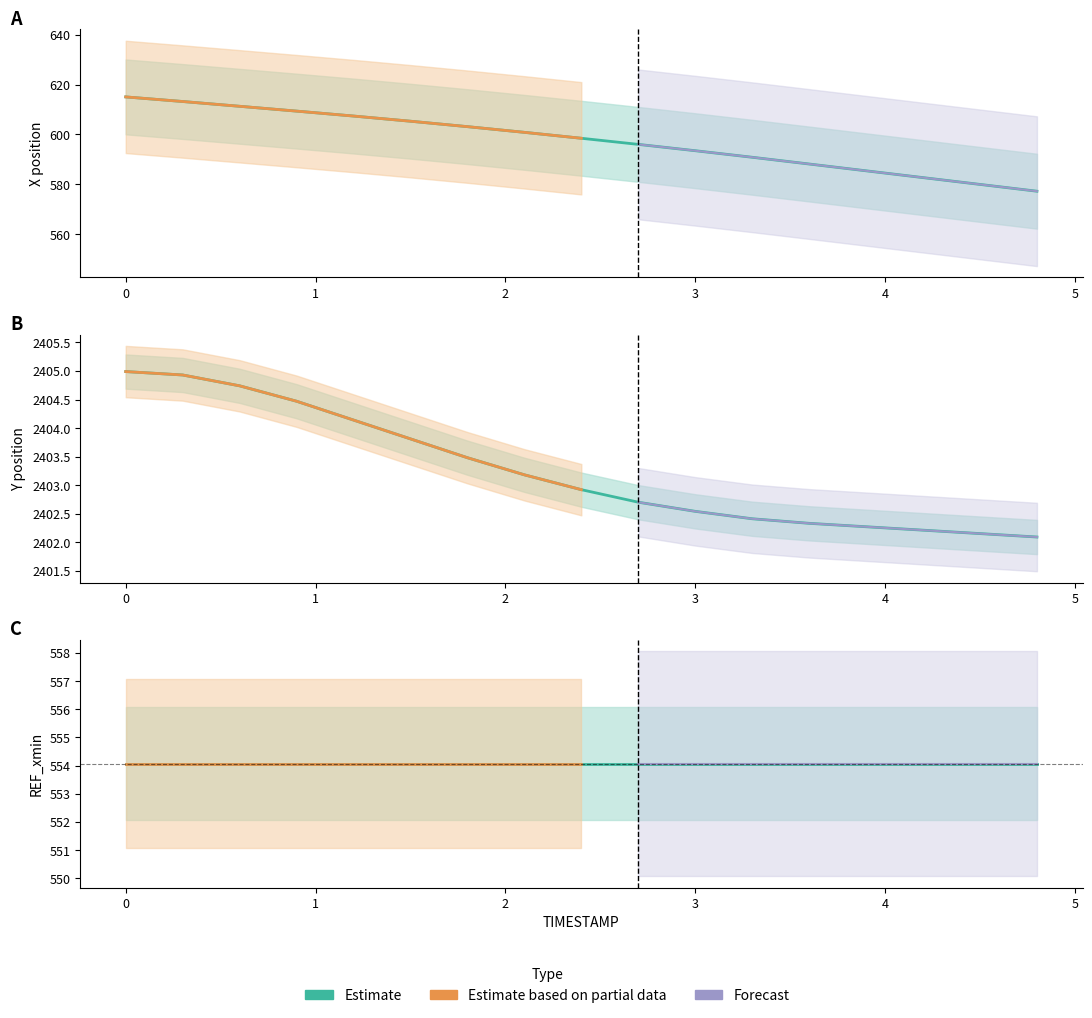

Reading right to left, what are all the values shown in this chart?

X: 4.8=577.3	4.5=580.0	4.2=582.7	3.9=585.5	3.6=588.2	3.3=590.9	3.0=593.5	2.7=596.0	2.4=598.5	2.1=600.9	1.8=603.1	1.5=605.3	1.2=607.4	0.9=609.4	0.6=611.3	0.3=613.2	0.0=615.1
Y: 4.8=2402.1	4.5=2402.2	4.2=2402.2	3.9=2402.3	3.6=2402.3	3.3=2402.4	3.0=2402.5	2.7=2402.7	2.4=2402.9	2.1=2403.2	1.8=2403.5	1.5=2403.8	1.2=2404.1	0.9=2404.5	0.6=2404.7	0.3=2404.9	0.0=2405.0